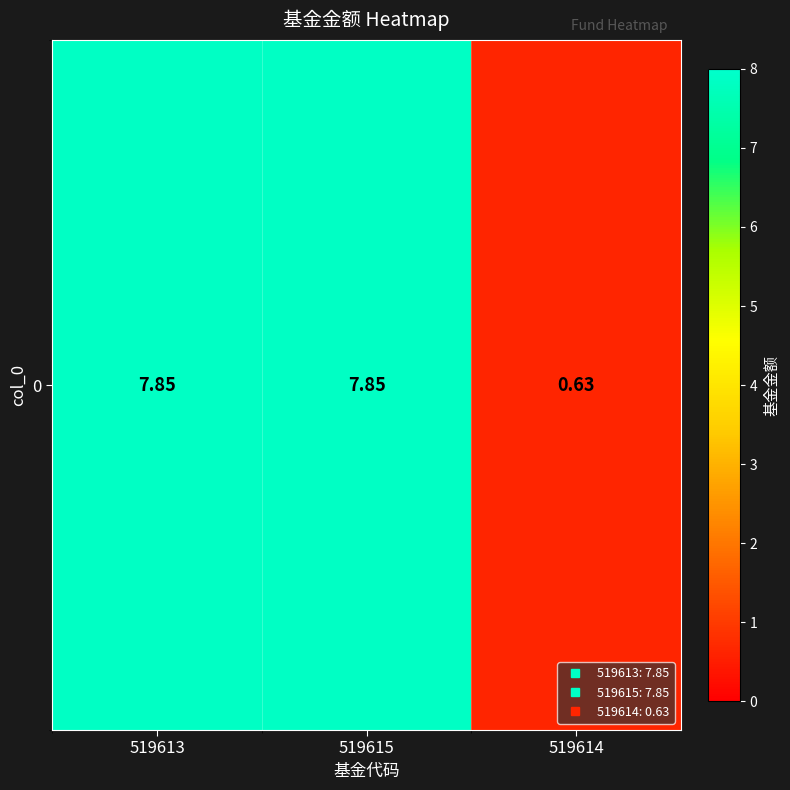

Which has a higher value, 519613 or 519615?

519613